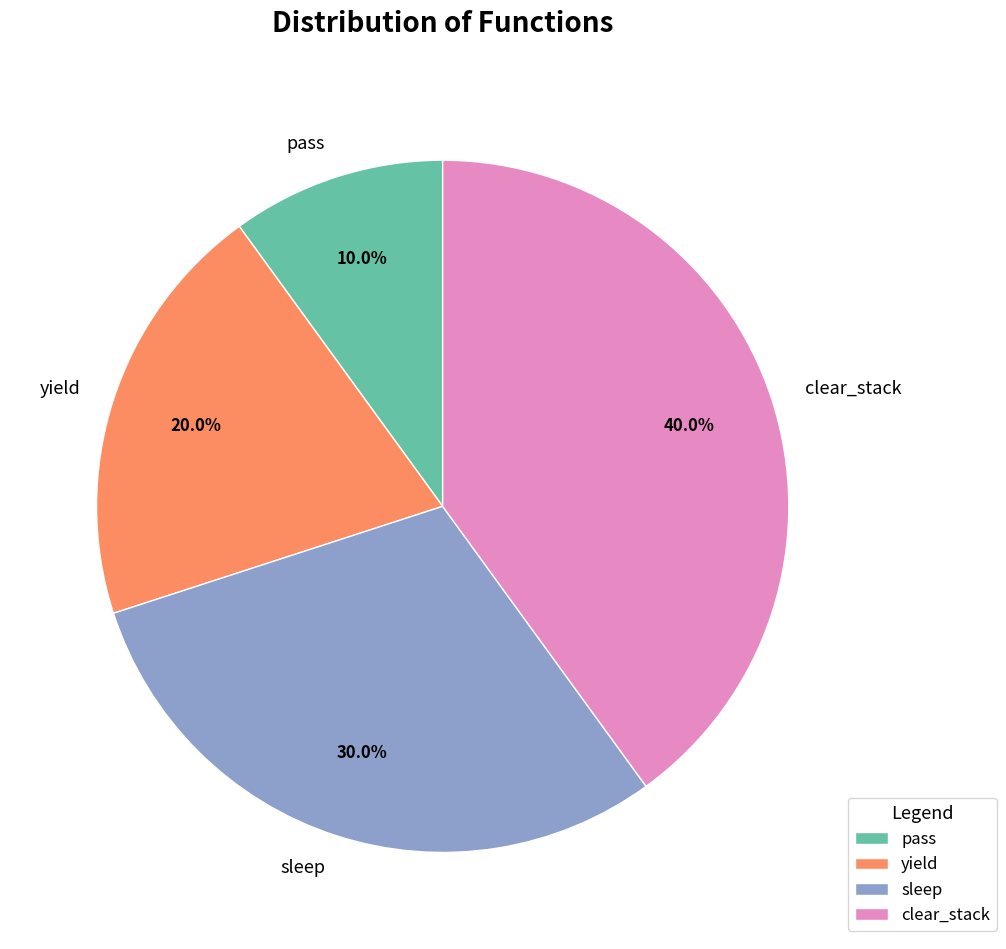

To the nearest percent, what percentage of the pie is sleep?

30%